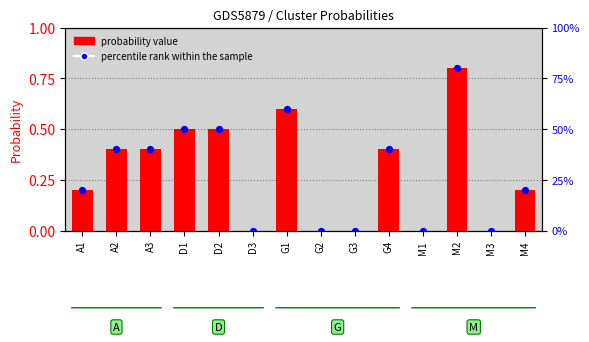

Which series has the largest Y range (max minus min)?

percentile rank within the sample